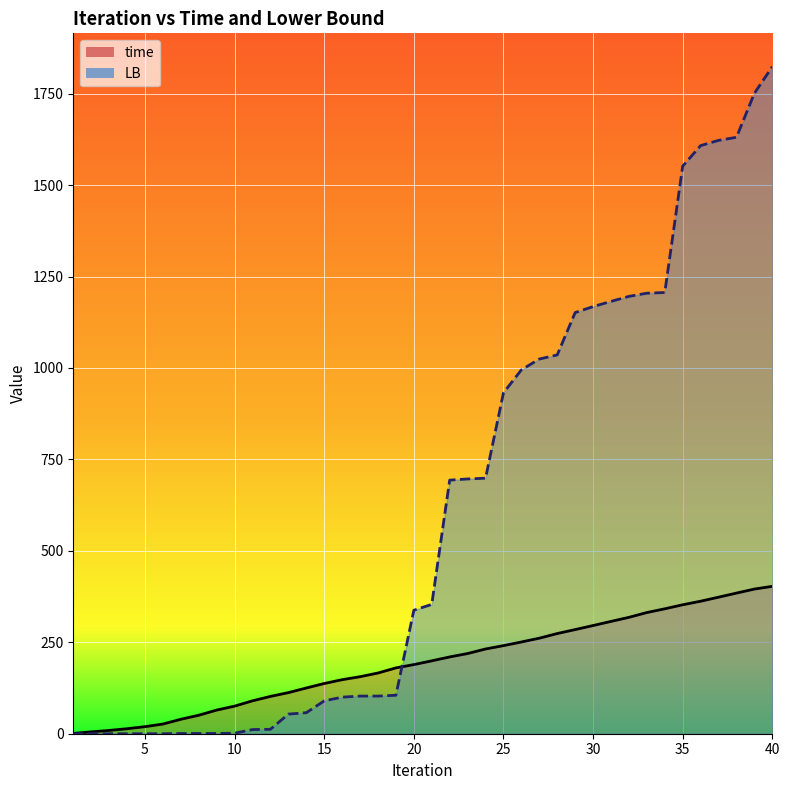

What is the highest value of the LB series?

1823.7